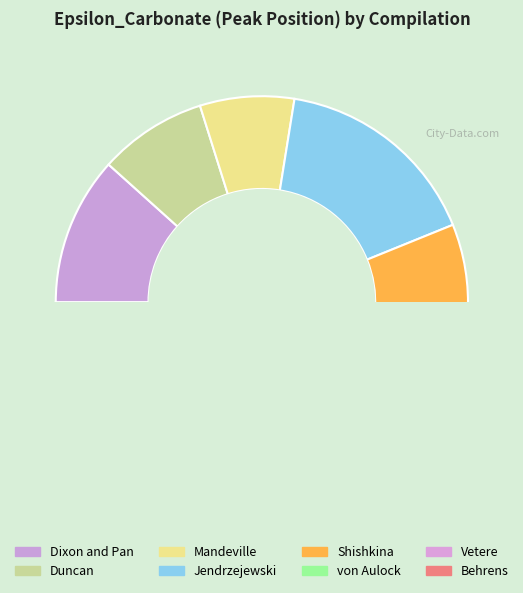

How many segments does this pie chart have?

8